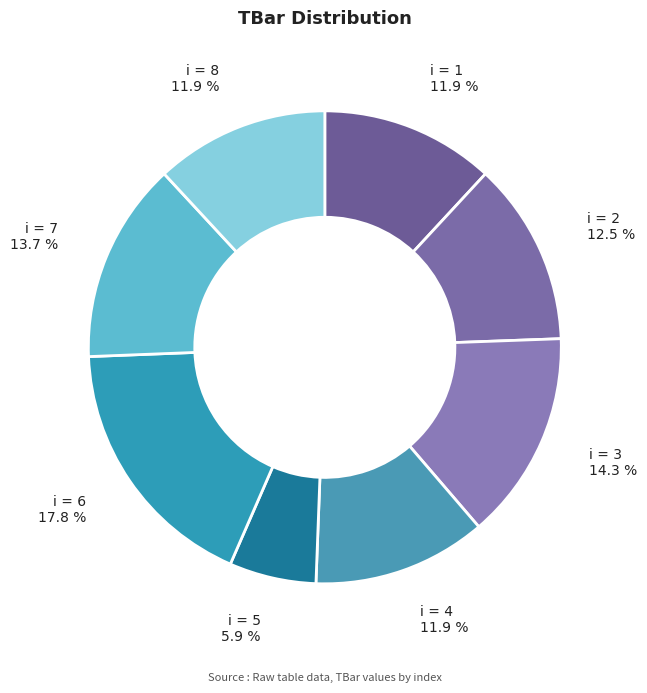

How many slices are in this pie chart?

8